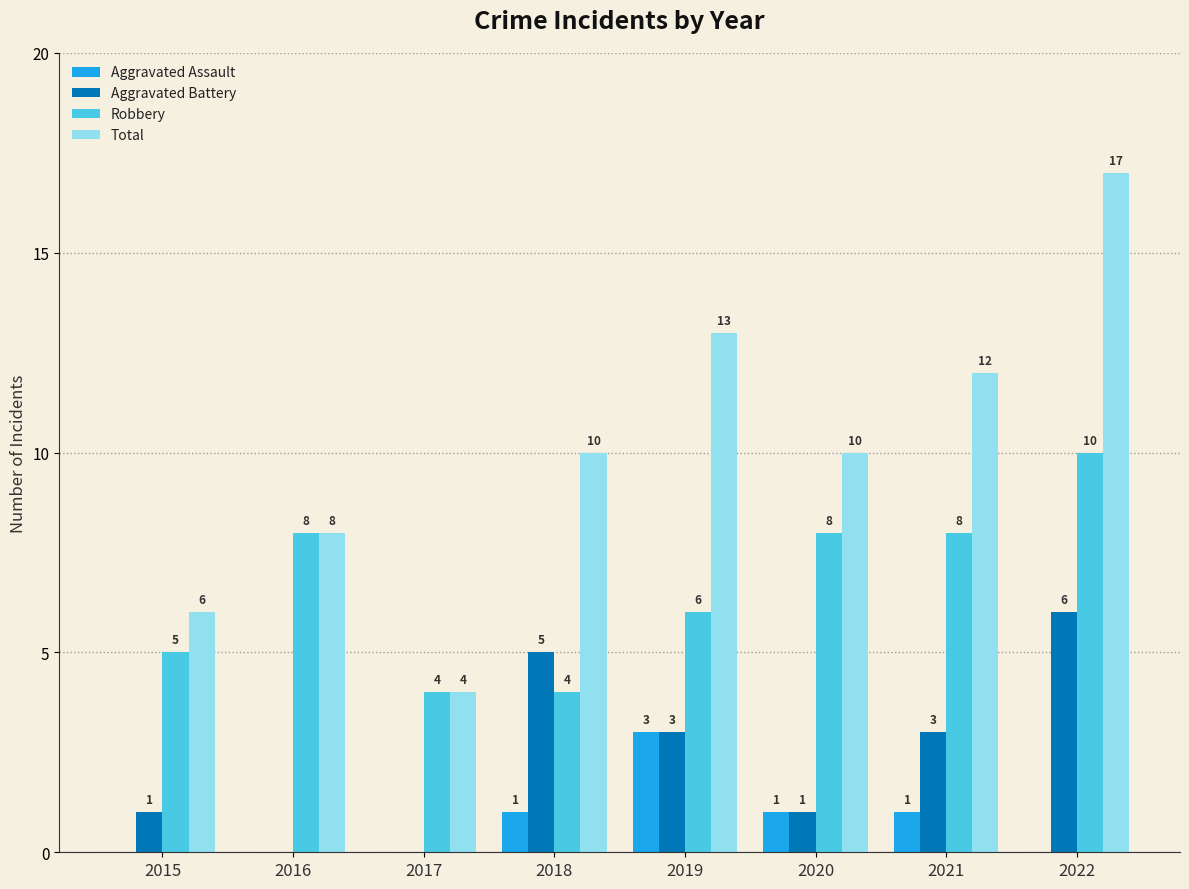

What is the total value across all series at 2022?

33